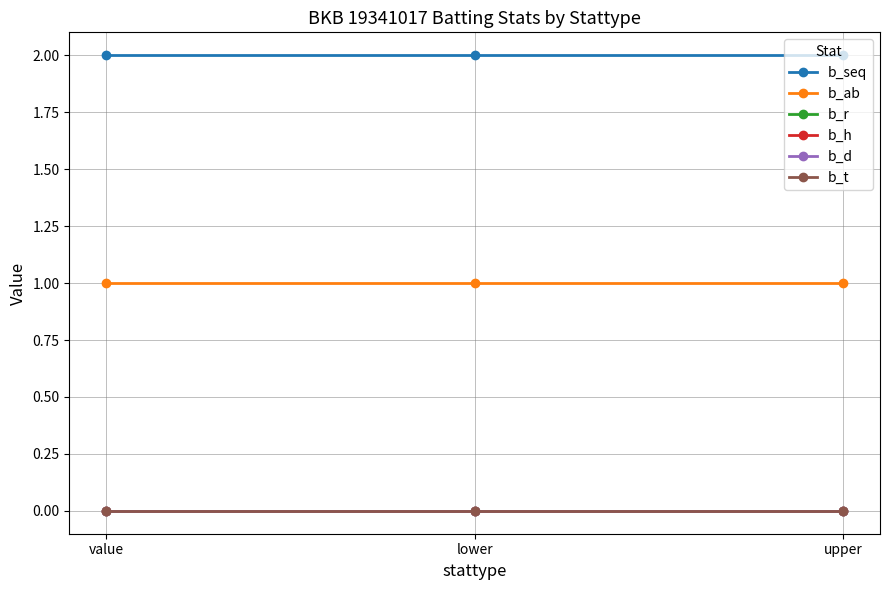

What is the label of the 1st point from the right?

upper